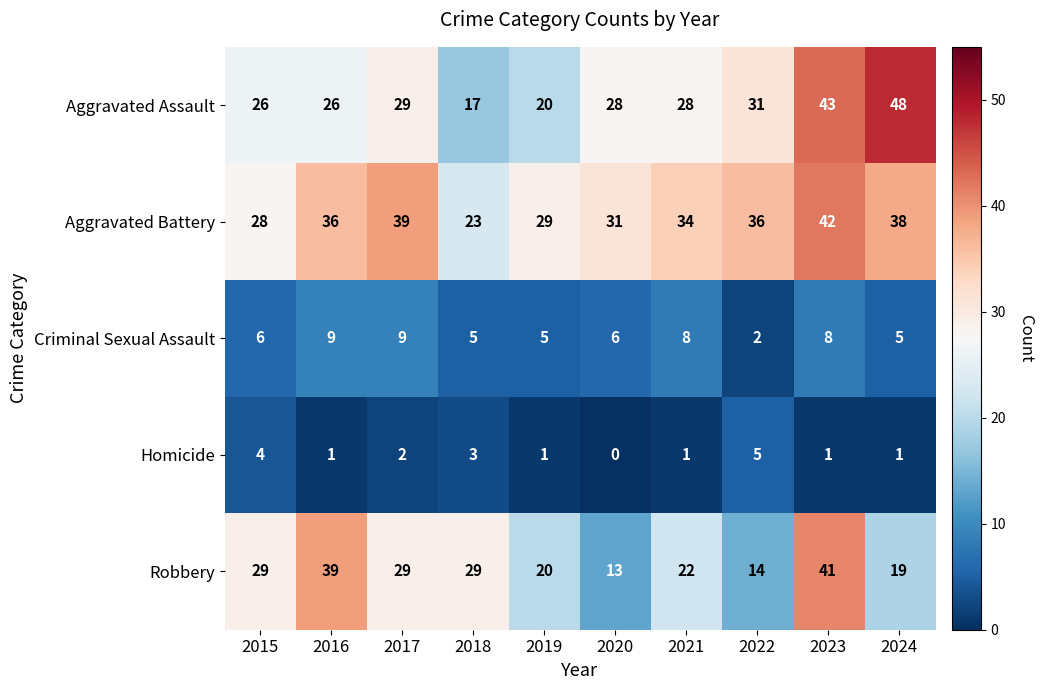

Rank the series at 2023 from highest to lowest value.

Aggravated Assault, Aggravated Battery, Robbery, Criminal Sexual Assault, Homicide